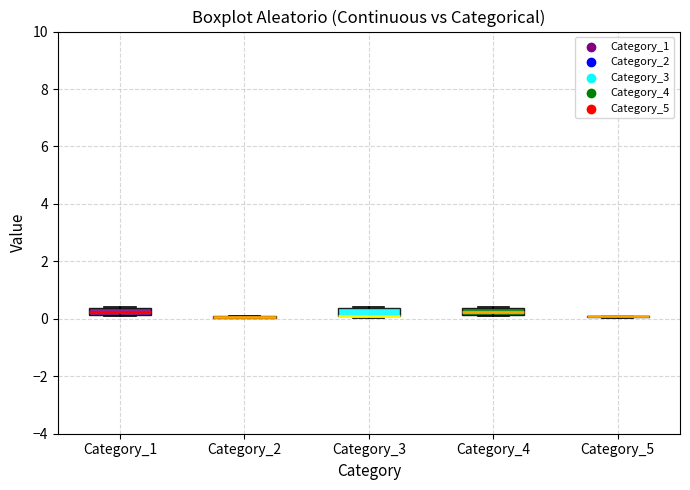

Where is the lower edge of the box for Category_4 on the y-axis? The values are not printed on the chart, so give them approximately, as read against the axis.

0.2